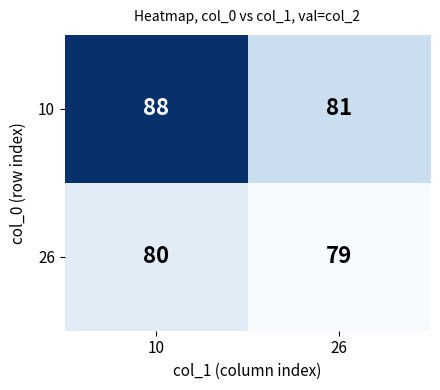

Reading left to right, list all the values displayed in this chart.

10: 88	81
26: 80	79